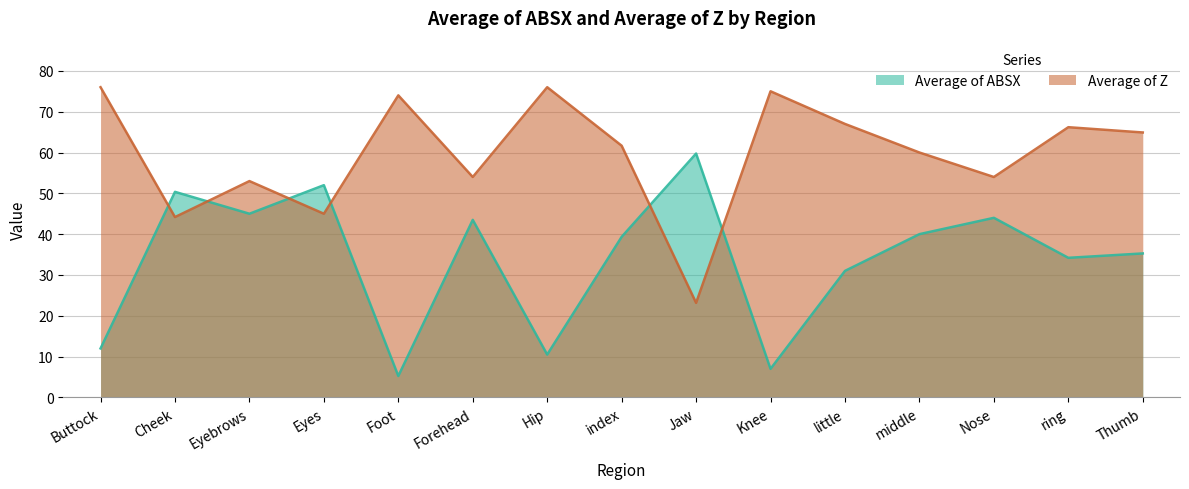

At which label is Average of Z closest to 49?

Eyebrows